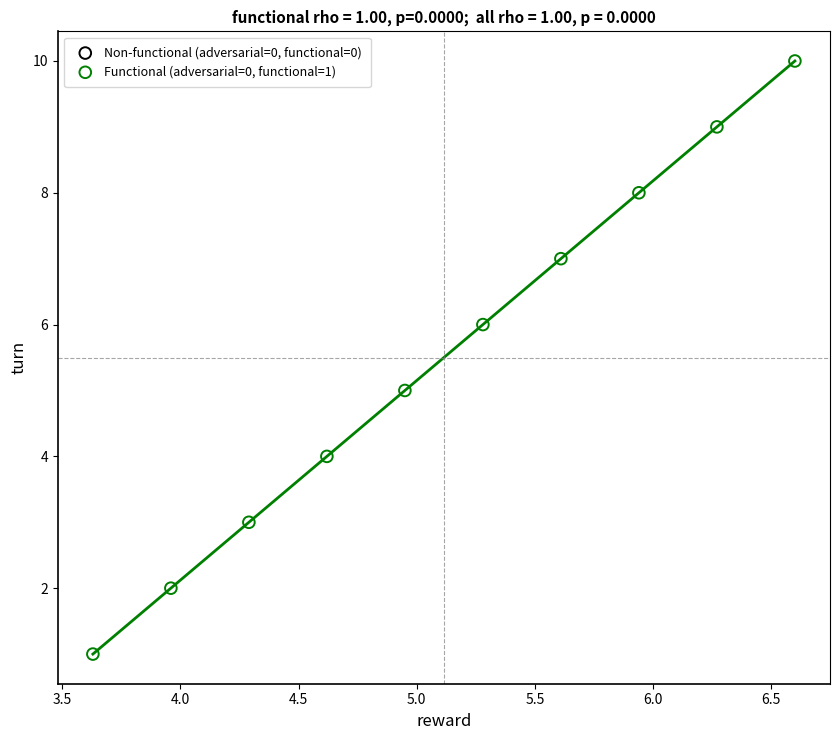

What is the average Y value?

6